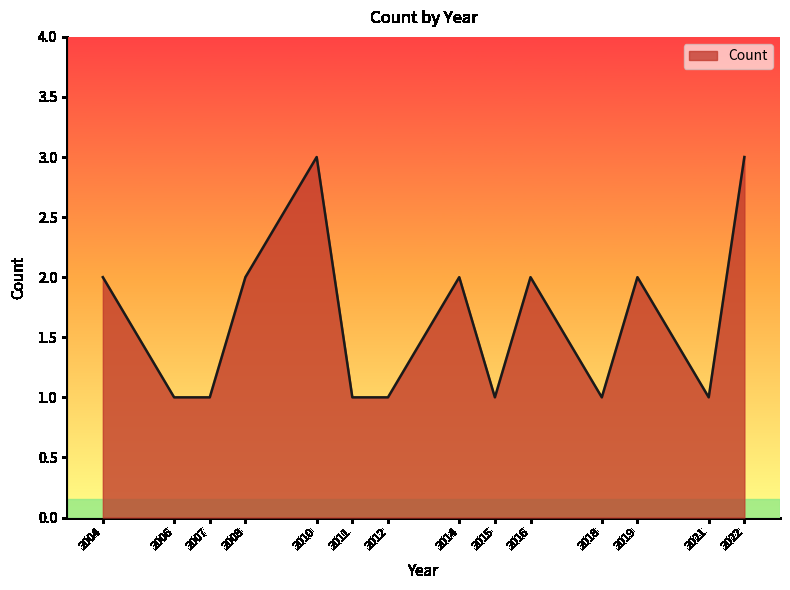

What is the maximum value shown in the chart?

3